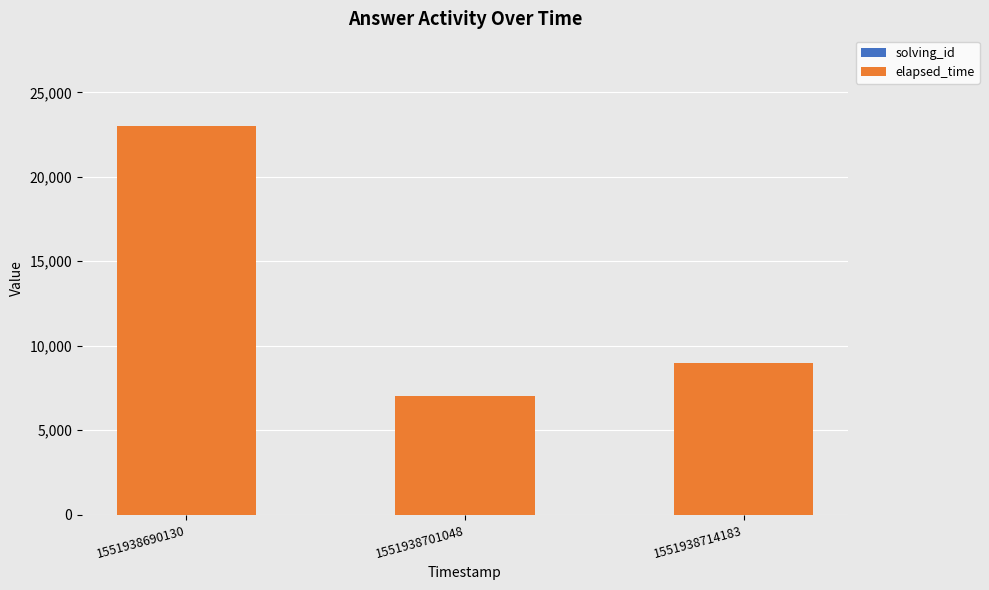

At which category is the sum across all series the highest?

1551938690130